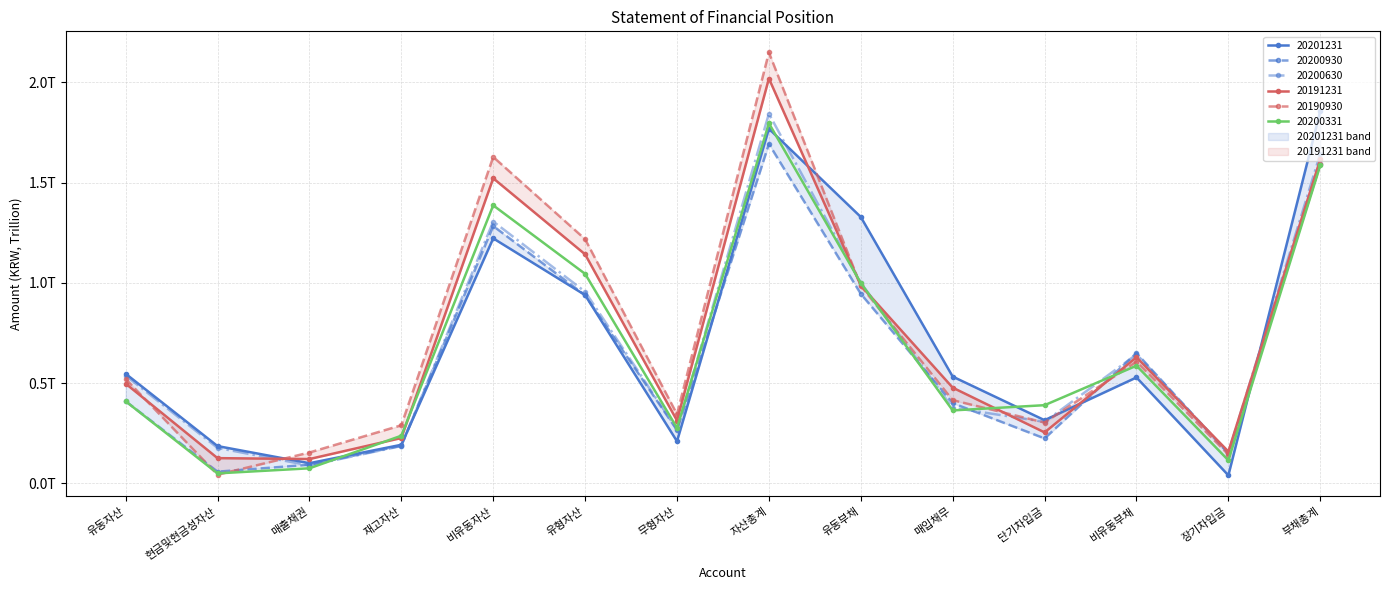

What value does the 20191231 series have at 유동부채?

1.0